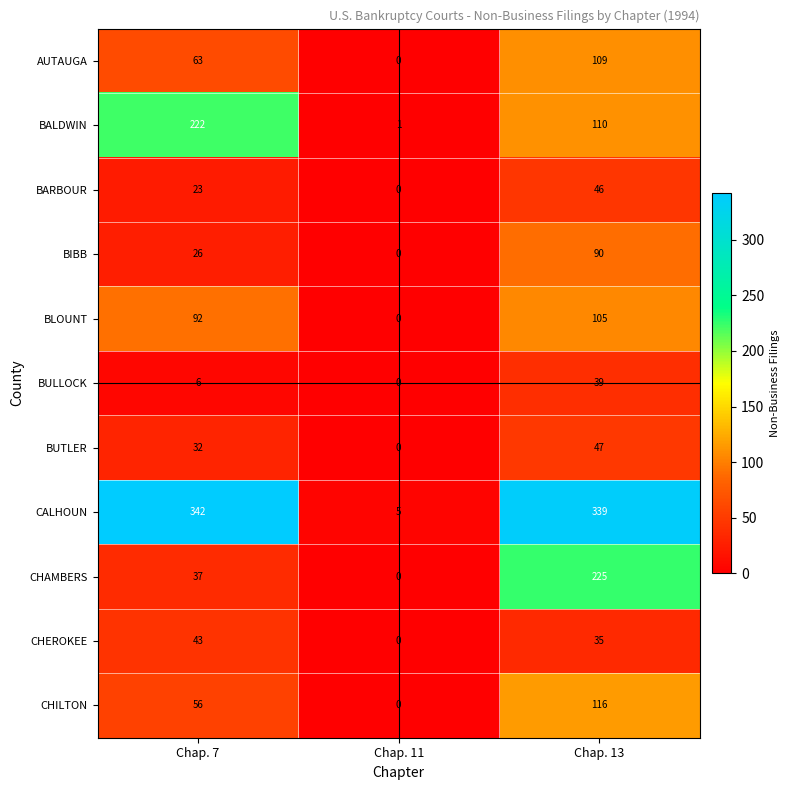

What is the total value across all series at Chap. 13?

1261